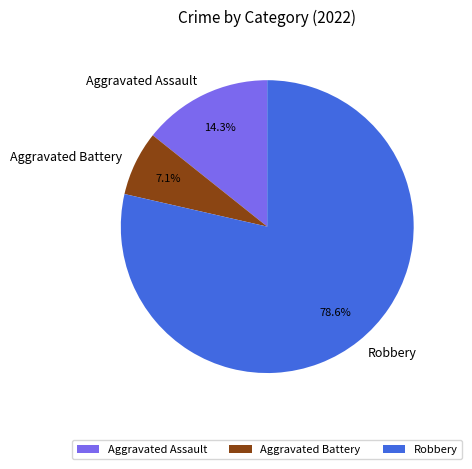

Which slice is the smallest?

Aggravated Battery